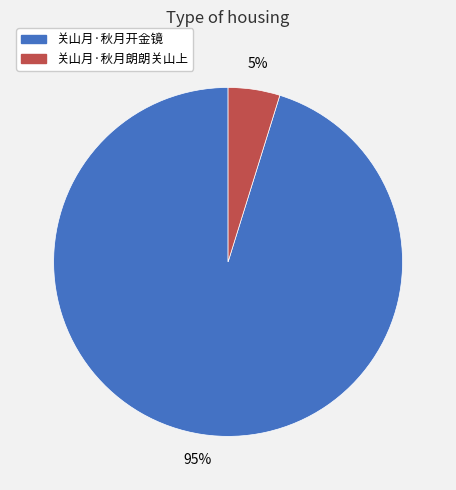

To the nearest percent, what percentage of the pie is 关山月·秋月朗朗关山上?

5%